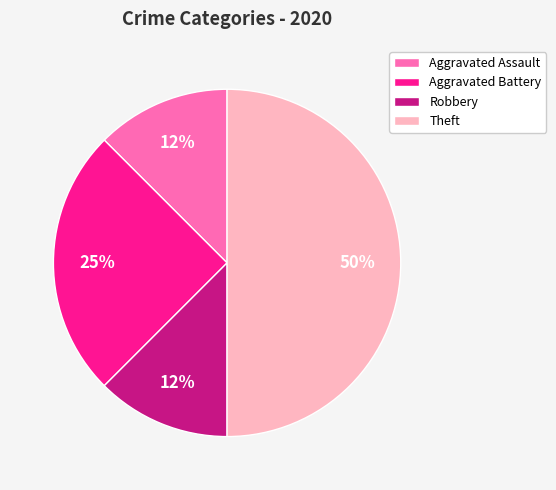

Which category has the biggest portion of the pie?

Theft